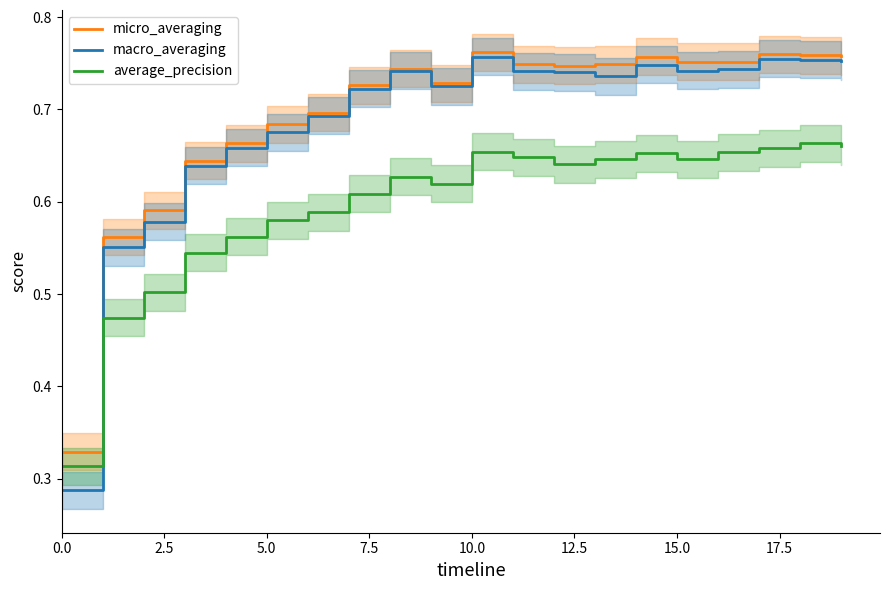

True or false: average_precision has a value of 0.2 at 10.0.

False